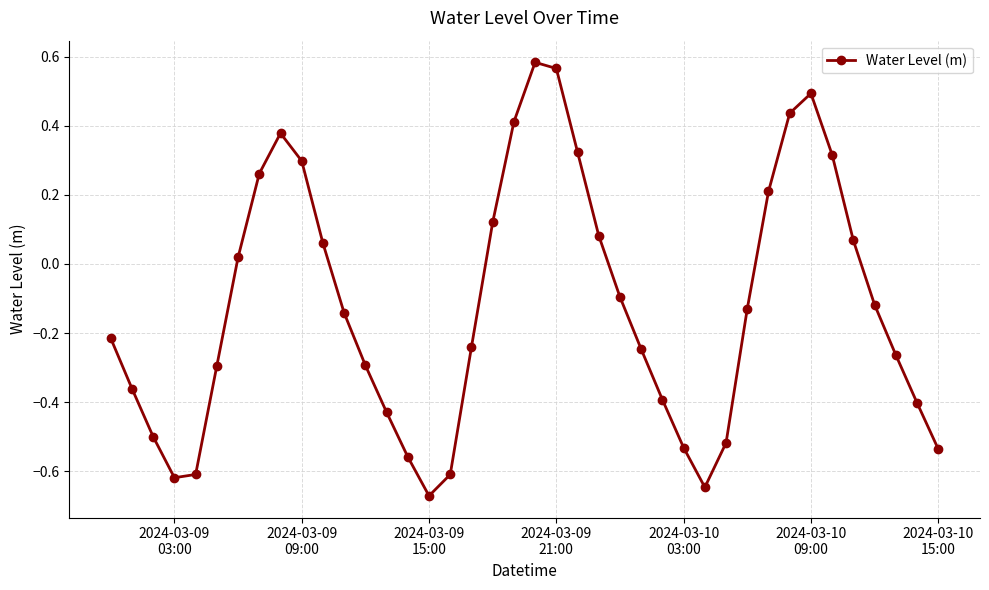

What is the difference between the maximum and minimum values?

1.3